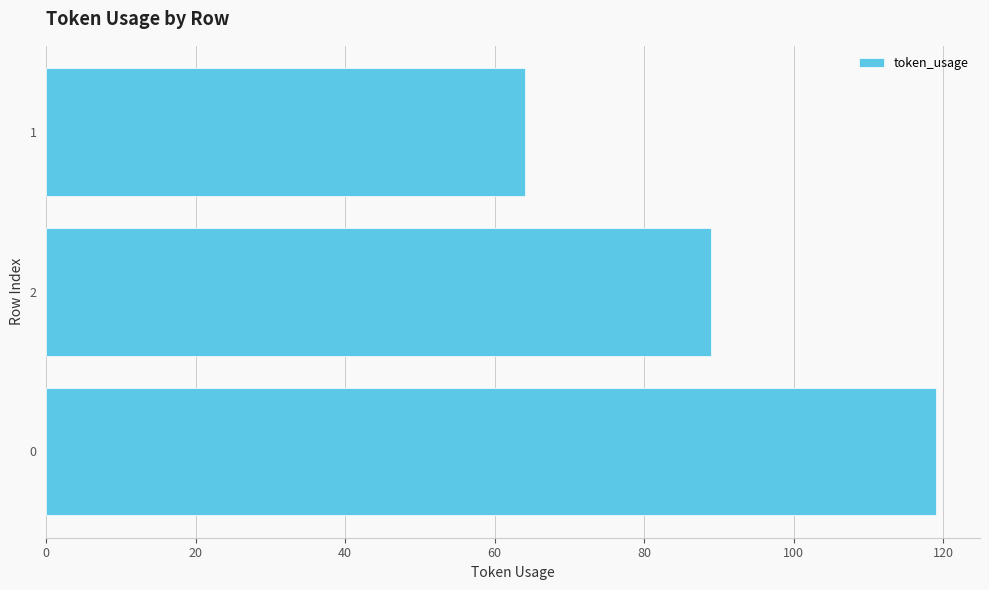

What is the smallest value displayed?

64